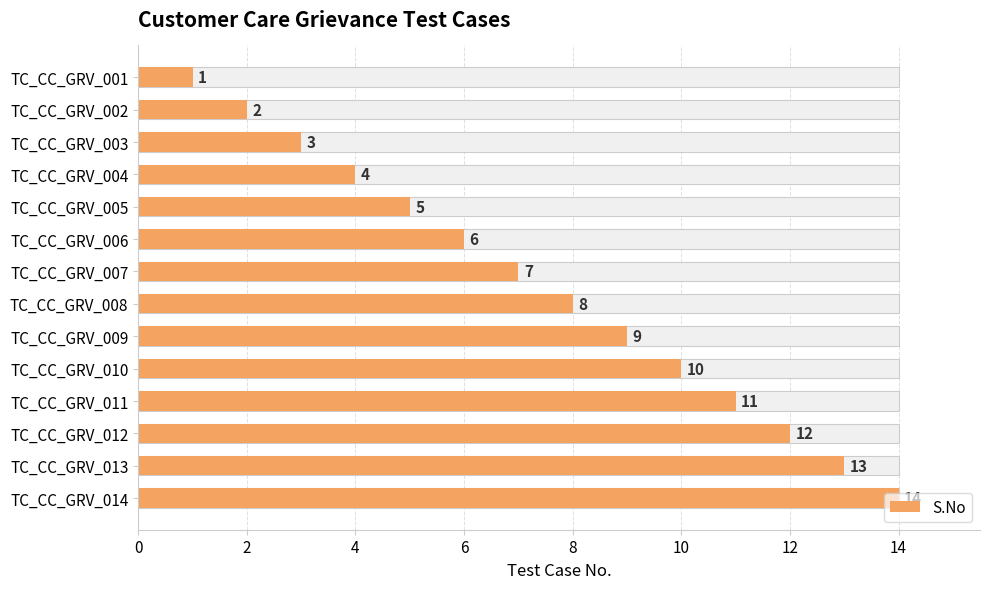

What is the sum of all values?

105